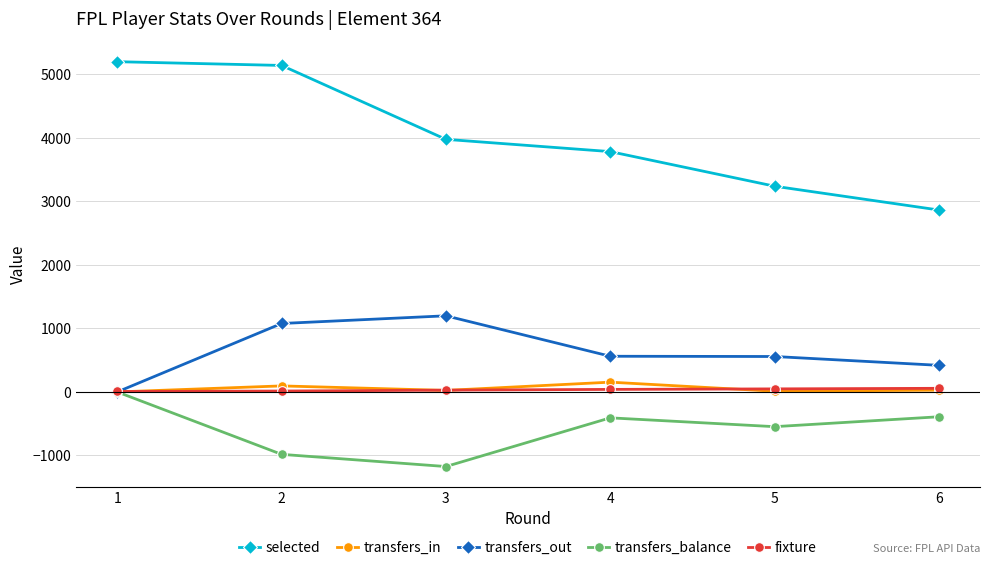

What is the value of the selected point at the 1st from the left?

5201